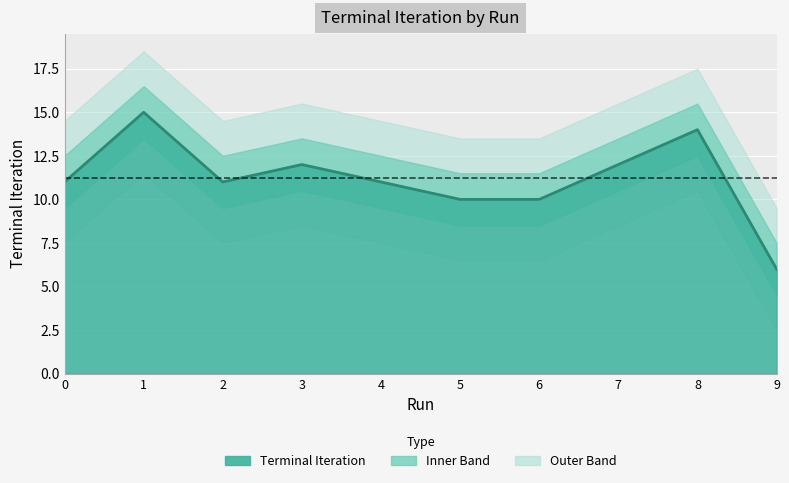

Rank the categories by value from highest to lowest.

1, 8, 3, 7, 0, 2, 4, 5, 6, 9